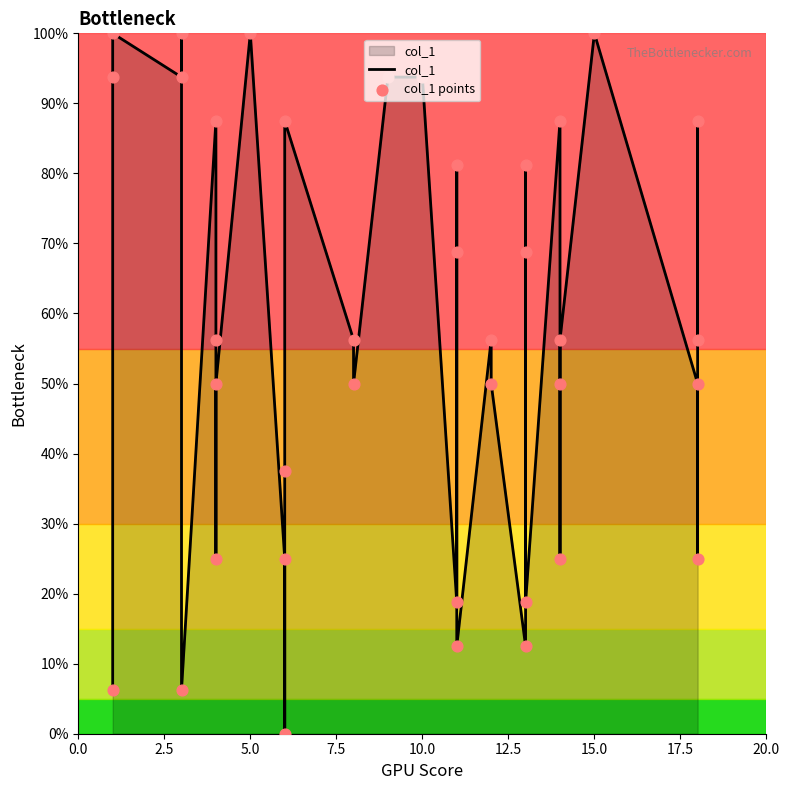

Which series has the largest total across all categories?

col_1